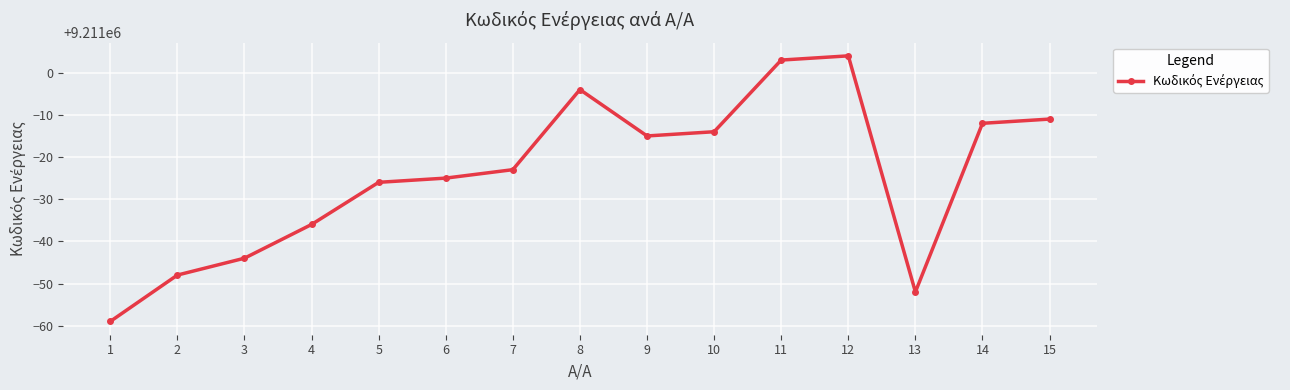

Approximately how many times larger is the value at 8 compared to 14?

1.0